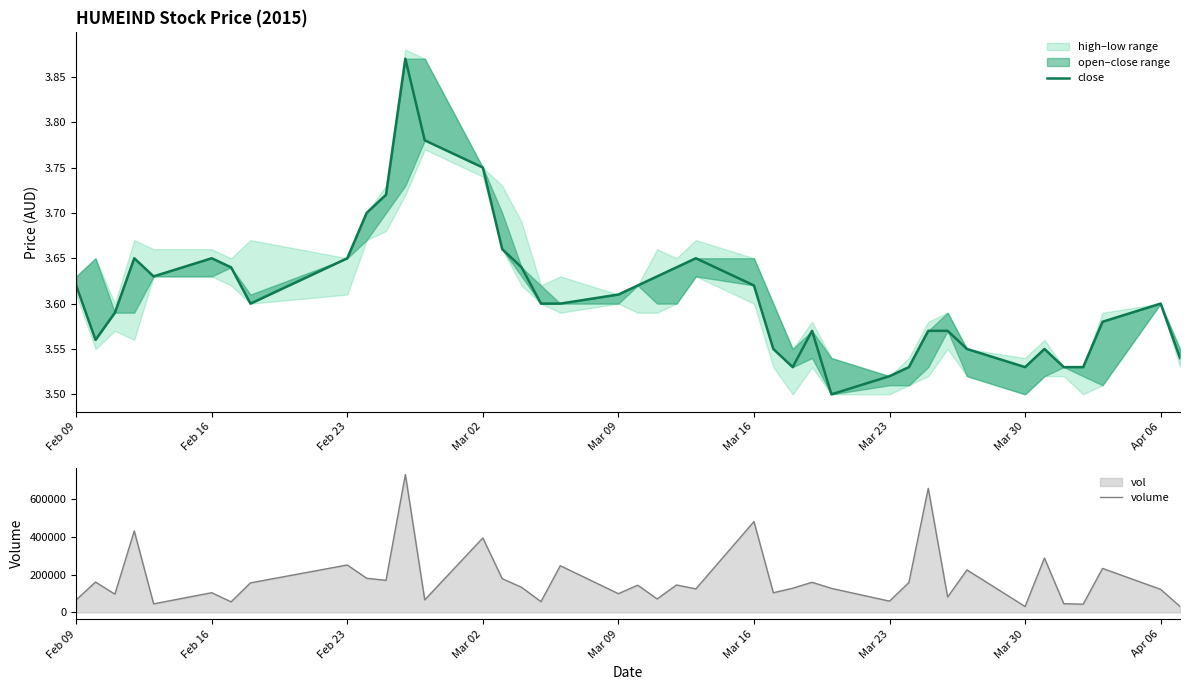

Which series has the largest total across all categories?

volume